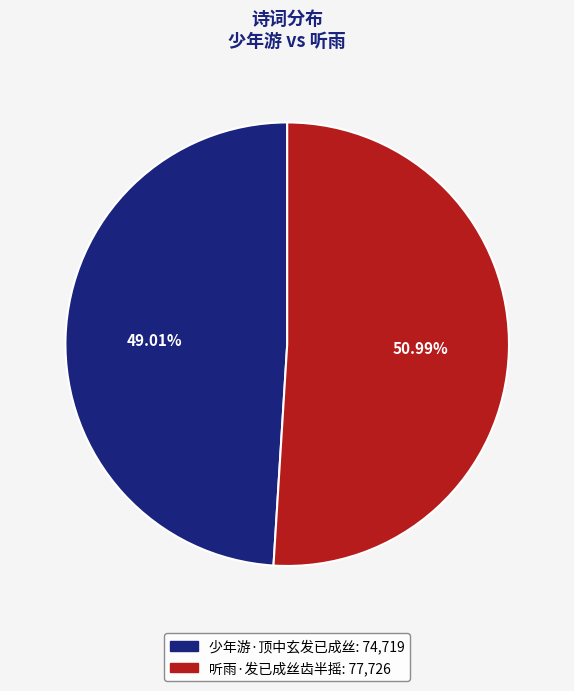

Is it true that 少年游·顶中玄发已成丝 is 49% of the pie?

True